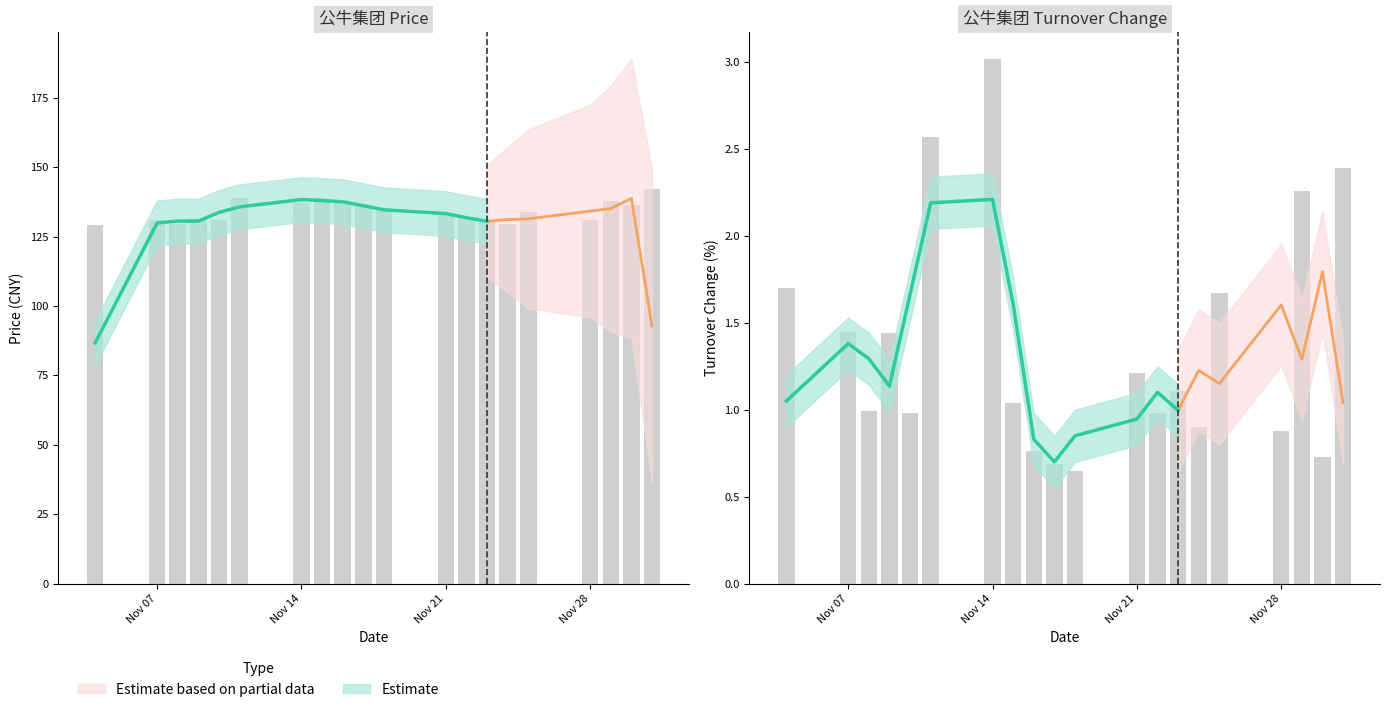

What is the total value across all series at 2022-11-17?

136.7